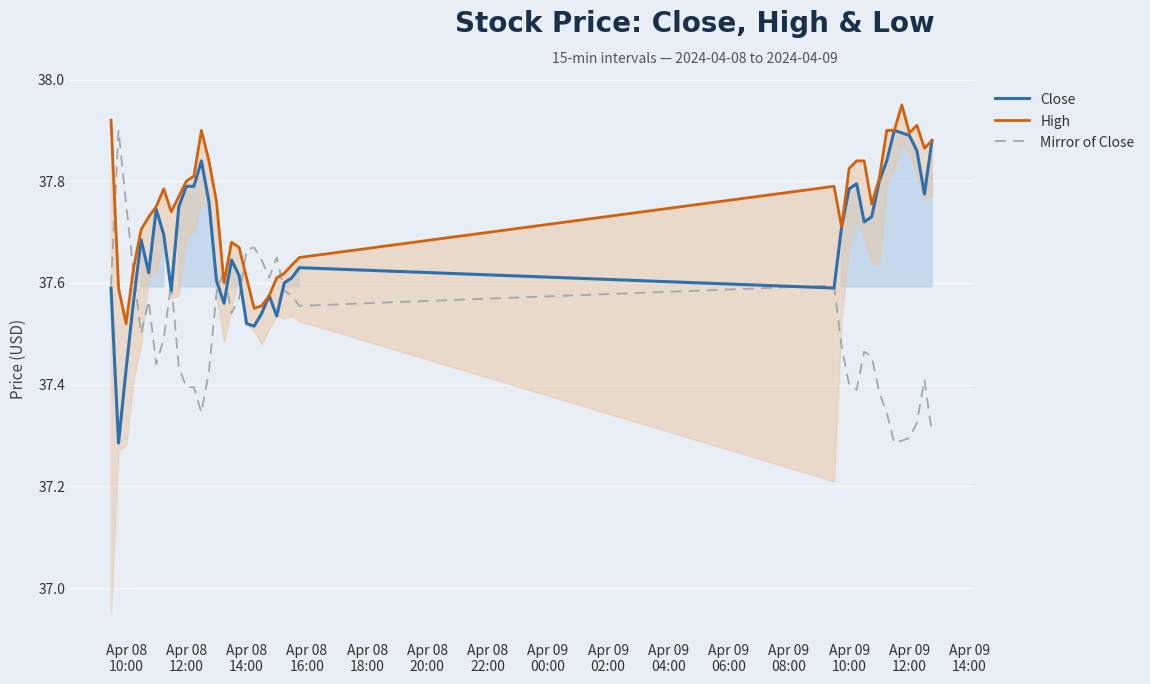

Which series has the largest total across all categories?

High